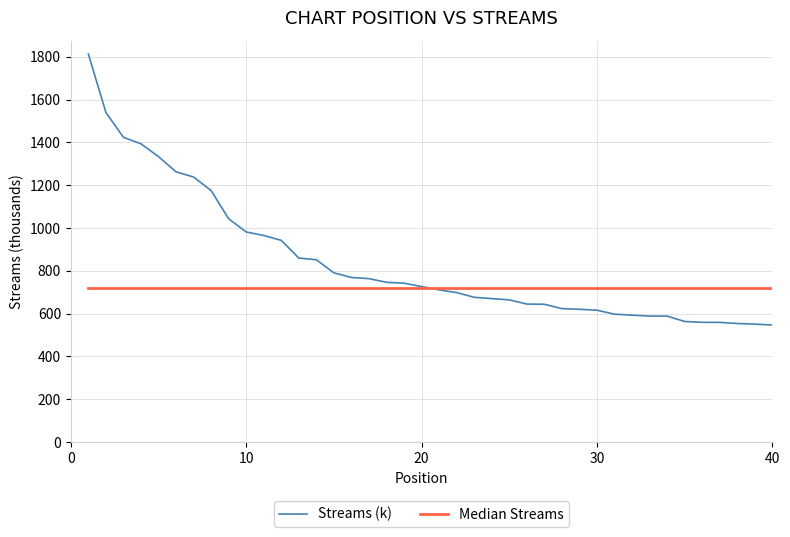

What is the average value of the Median Streams series?

720.4